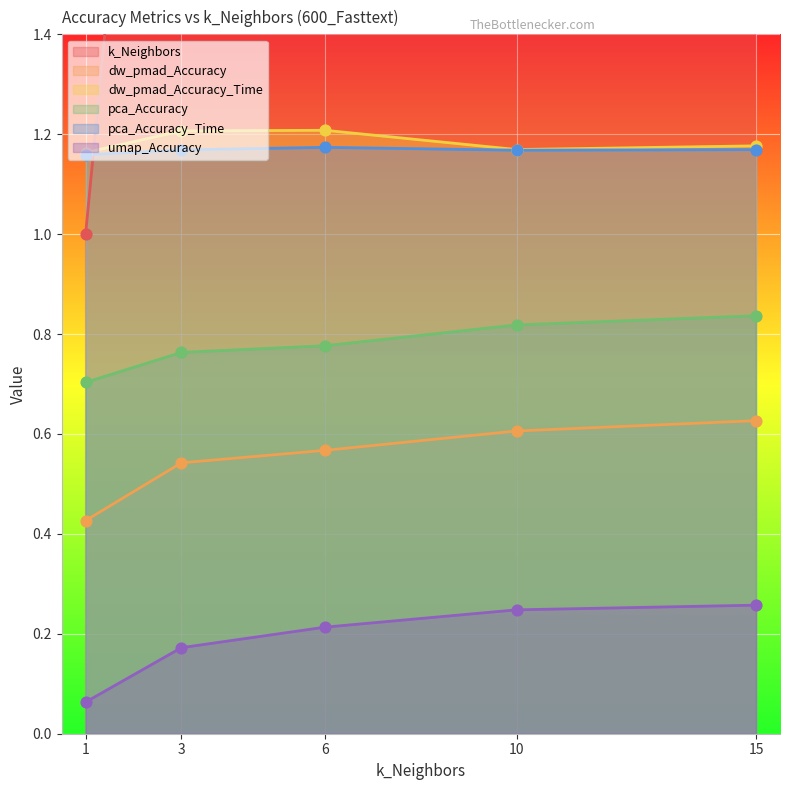

Which series reaches the maximum Y coordinate?

k_Neighbors